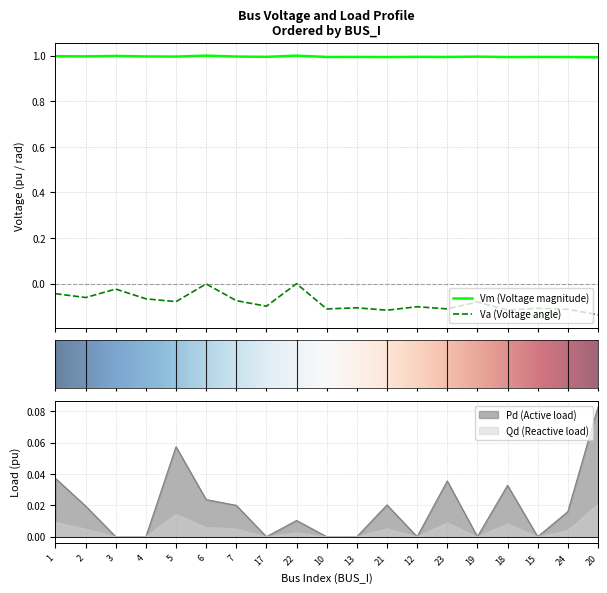

True or false: Vm has a value of 1.0 at 19.

True